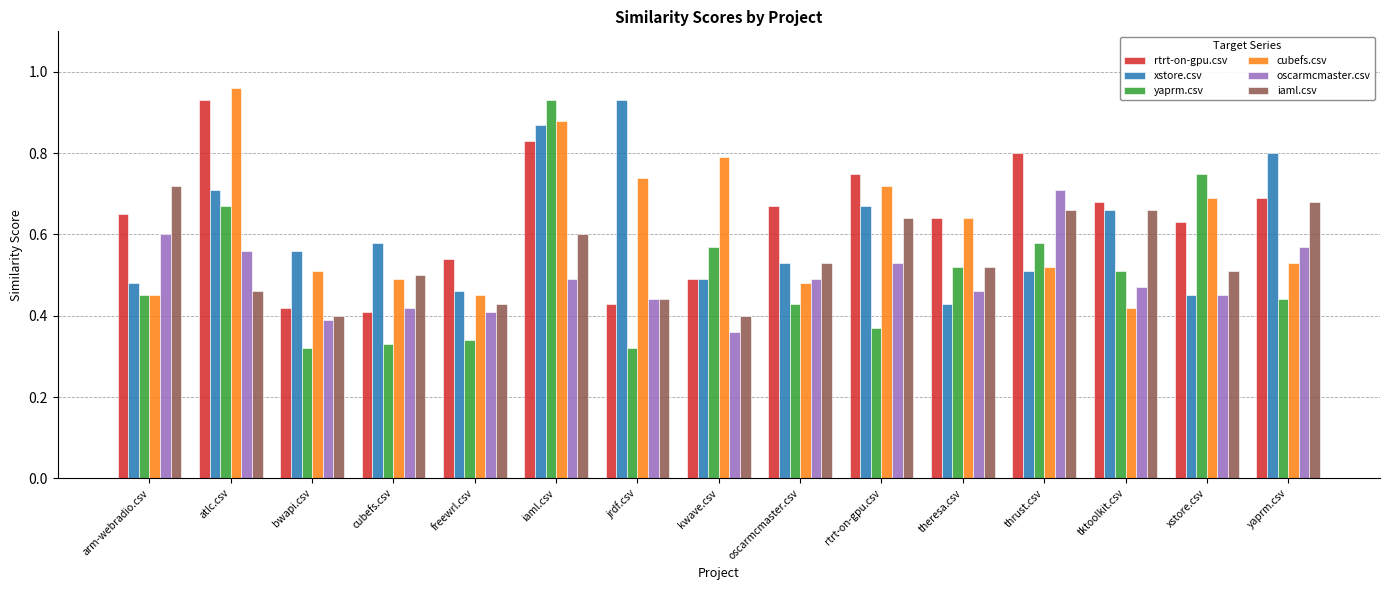

The yaprm.csv series shows 0.4 at yaprm.csv. True or false?

True